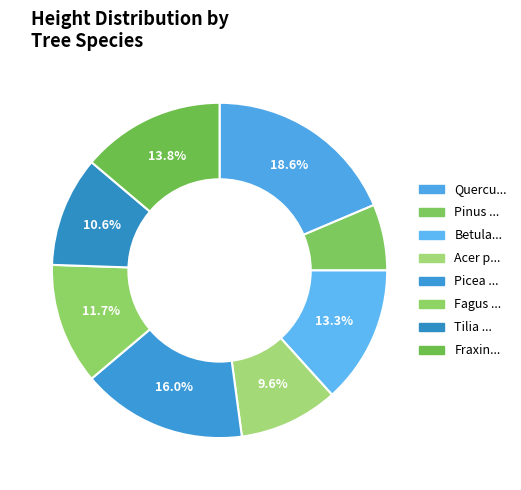

Count the number of slices in the pie.

8